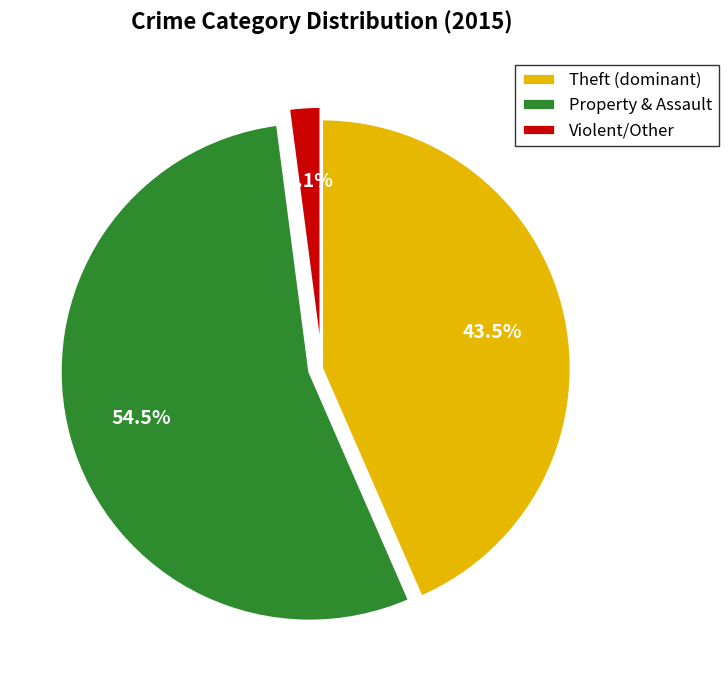

What is the total percentage of Theft (dominant) and Property & Assault?

97.9%